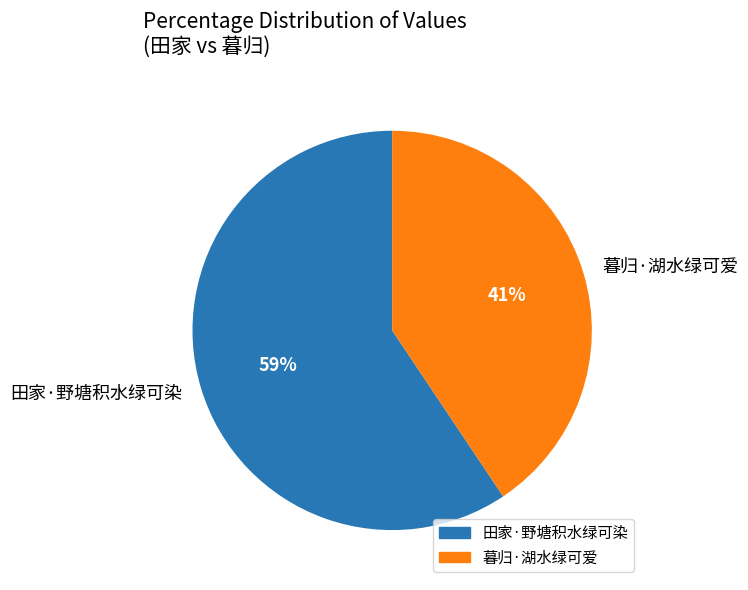

What is the ratio of the value at 暮归·湖水绿可爱 to the value at 田家·野塘积水绿可染?

0.7